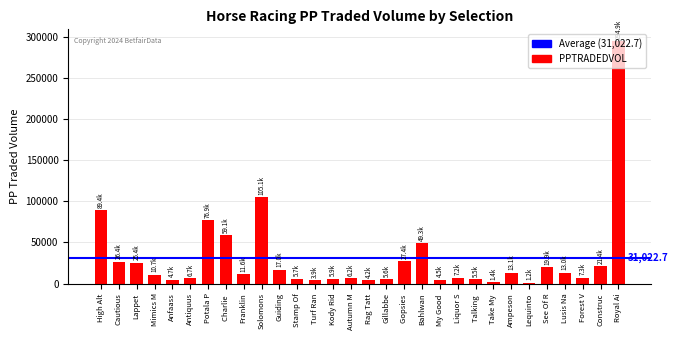

What is the average value?

31022.7